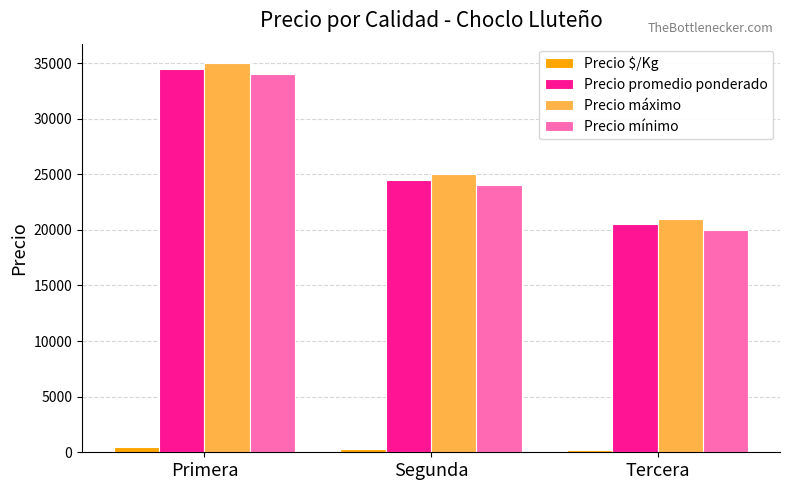

What is the label of the 1st bar from the left?

Primera